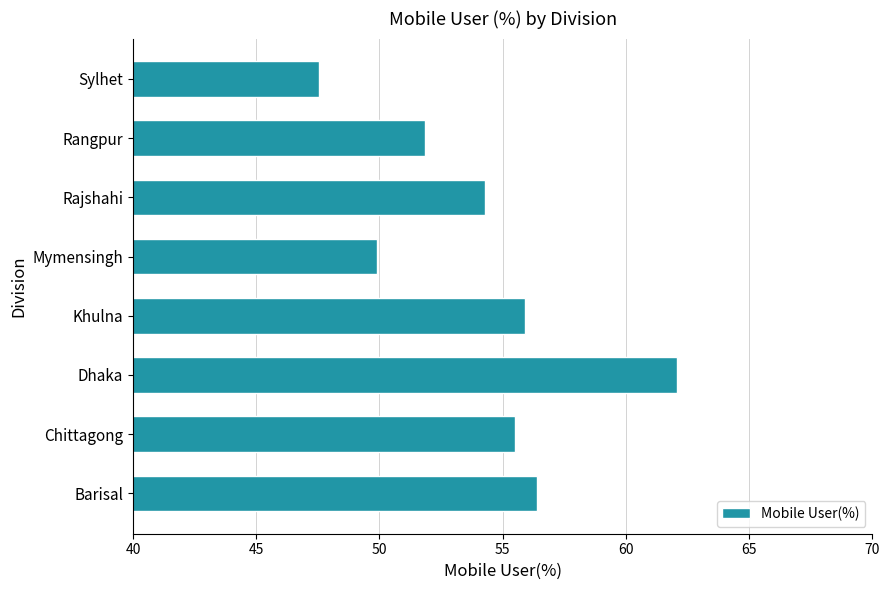

List the labels in order of value, smallest first.

Sylhet, Mymensingh, Rangpur, Rajshahi, Chittagong, Khulna, Barisal, Dhaka